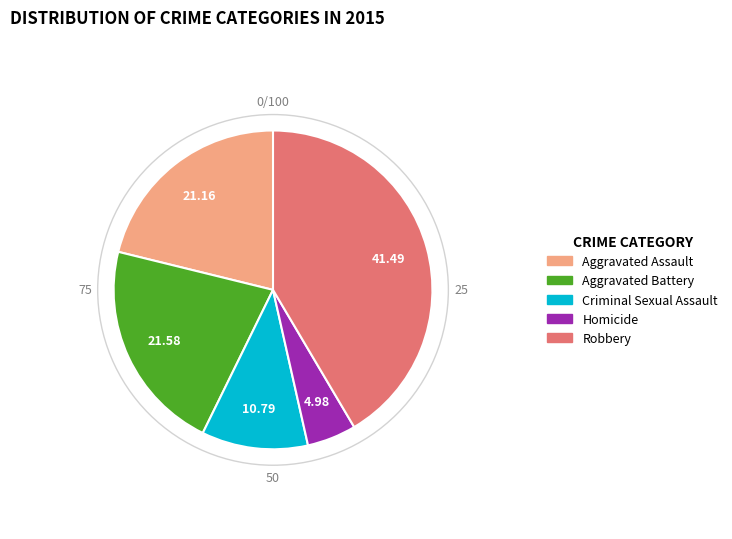

Is Aggravated Battery the majority of the pie?

No